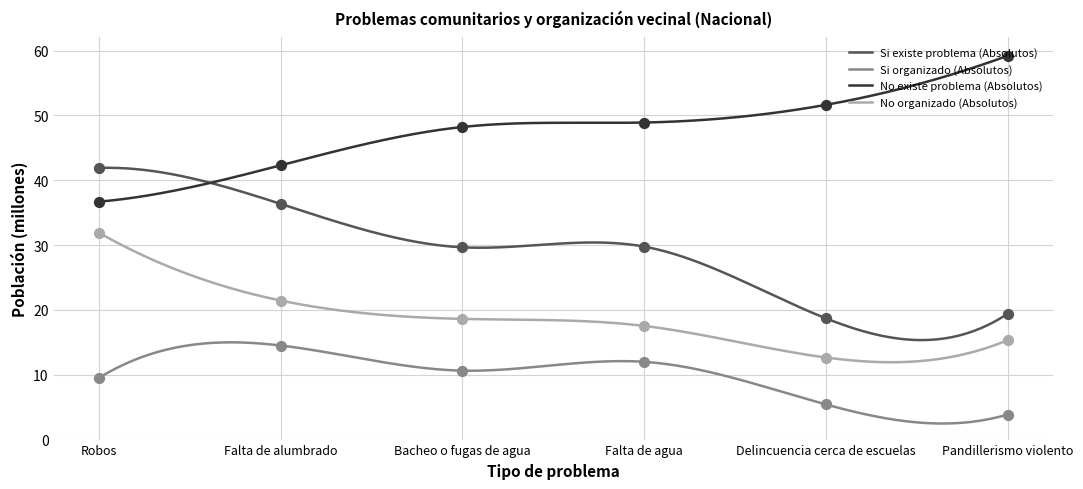

Which series contains the highest Y value?

No existe problema (Absolutos)